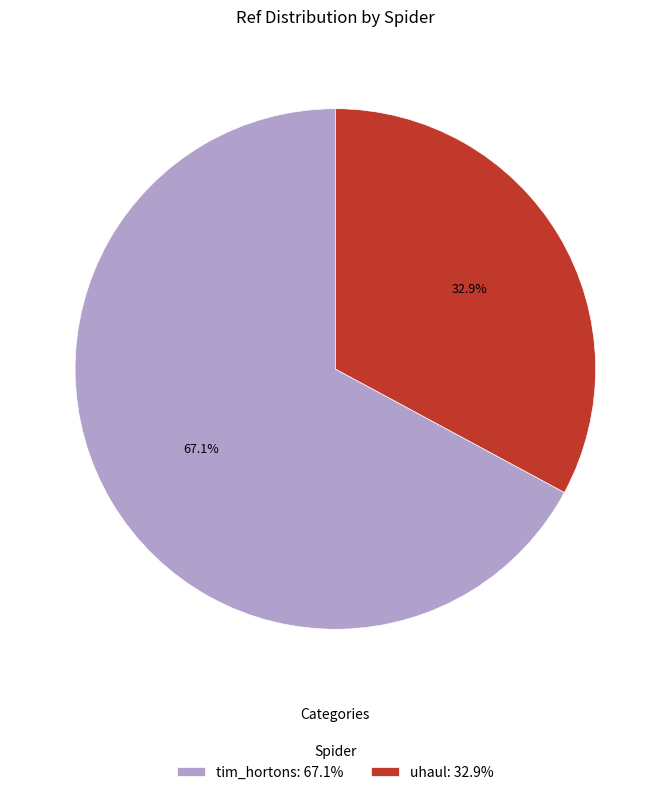

What percentage is the tim_hortons slice, to the nearest percent?

67%